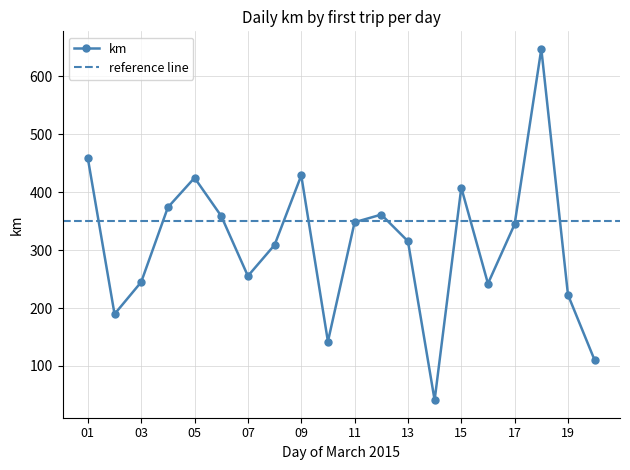

Is this an area chart (filled region under the line)?

No